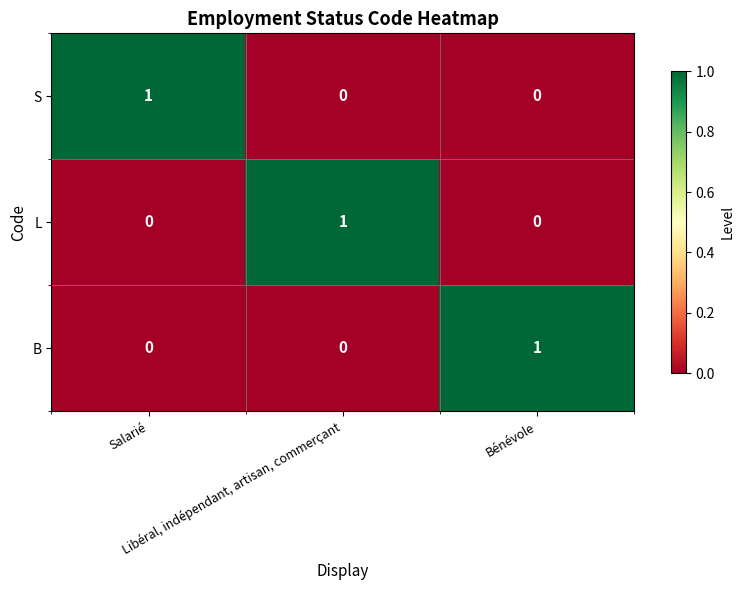

How many S values are between 0 and 1?

3